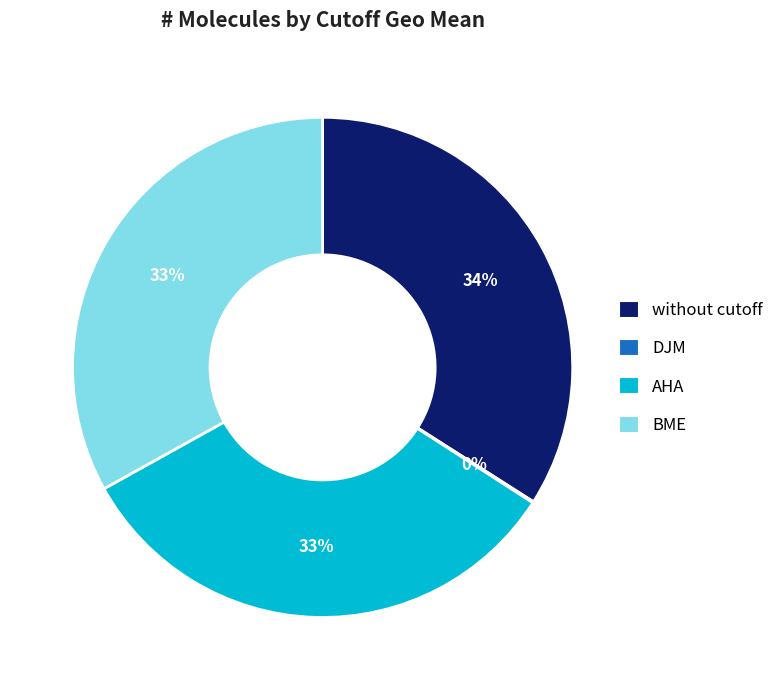

To the nearest percent, what portion does without cutoff represent?

34%